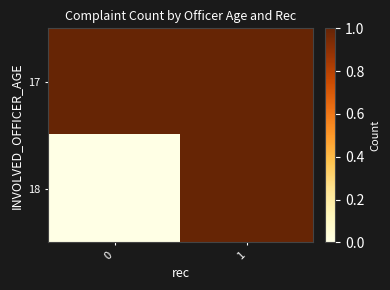

Reading left to right, what are all the values shown in this chart?

17: 0=1	1=1
18: 0=0	1=1